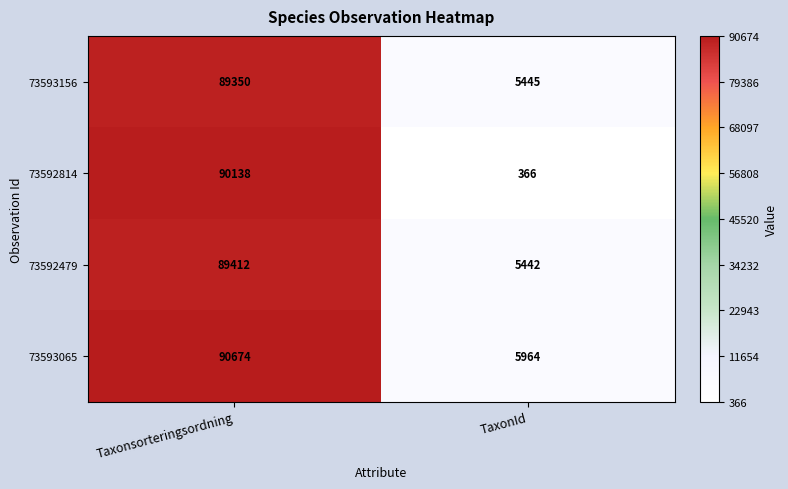

True or false: 73593065 has a value of 1647 at TaxonId.

False